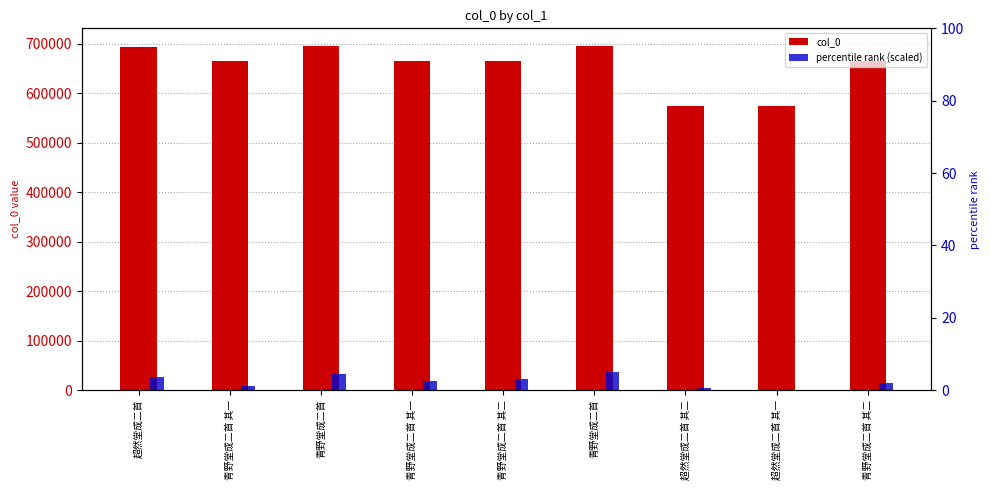

Does the chart contain any negative values?

No